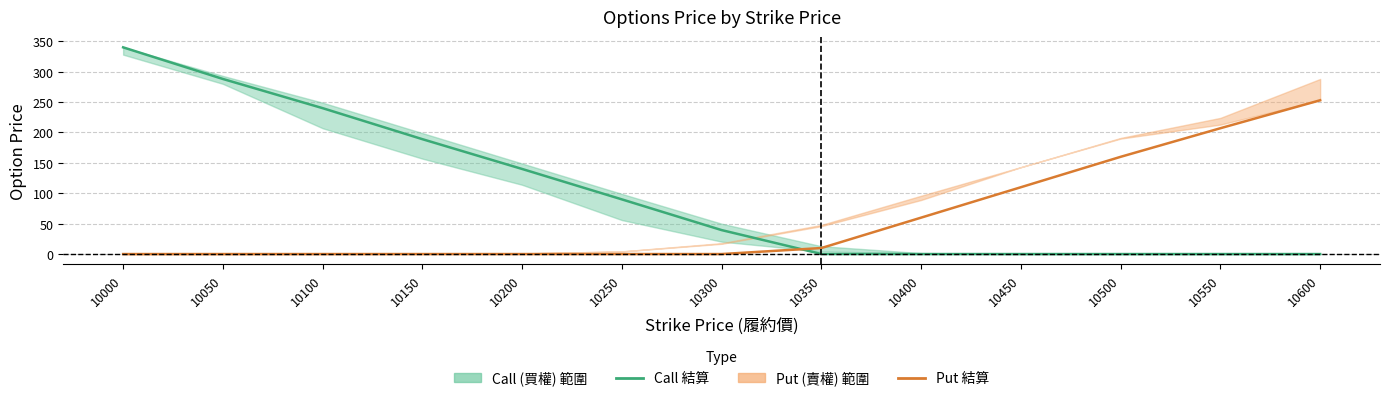

How many values in the Call 結算 series are below 39?

6